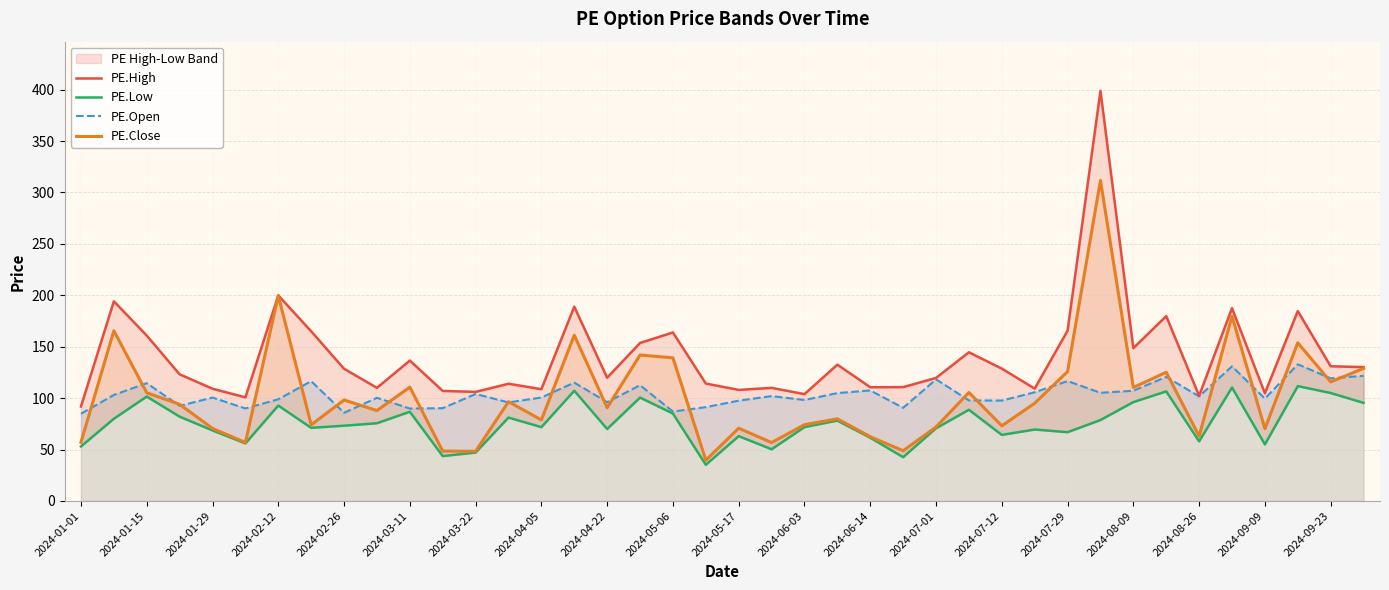

The PE.Open series shows 26.0 at 2024-07-12. True or false?

False